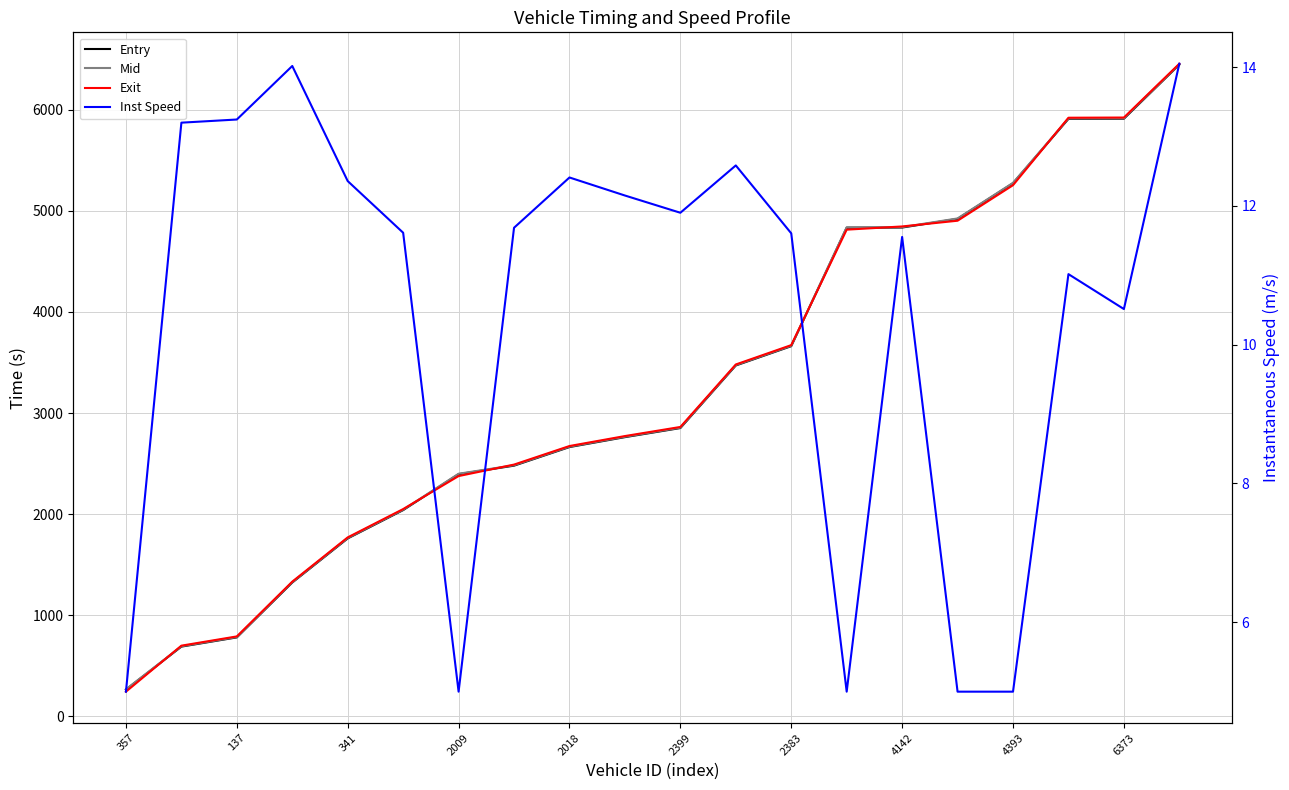

True or false: Mid and Exit intersect in this chart.

True